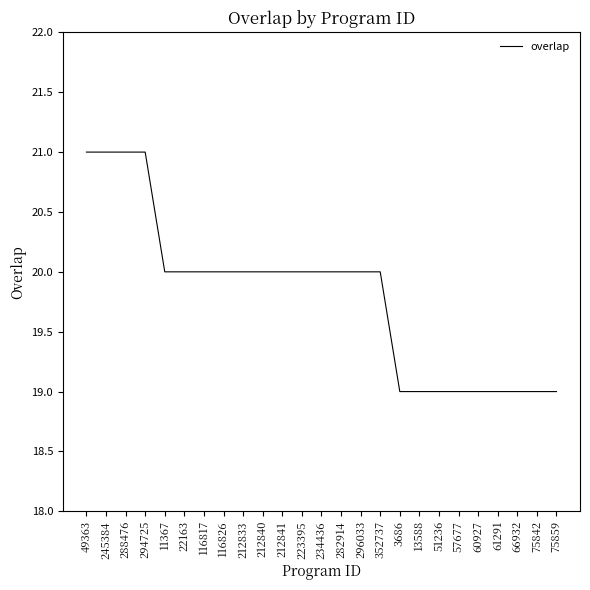

What position from the left is 296033?

15